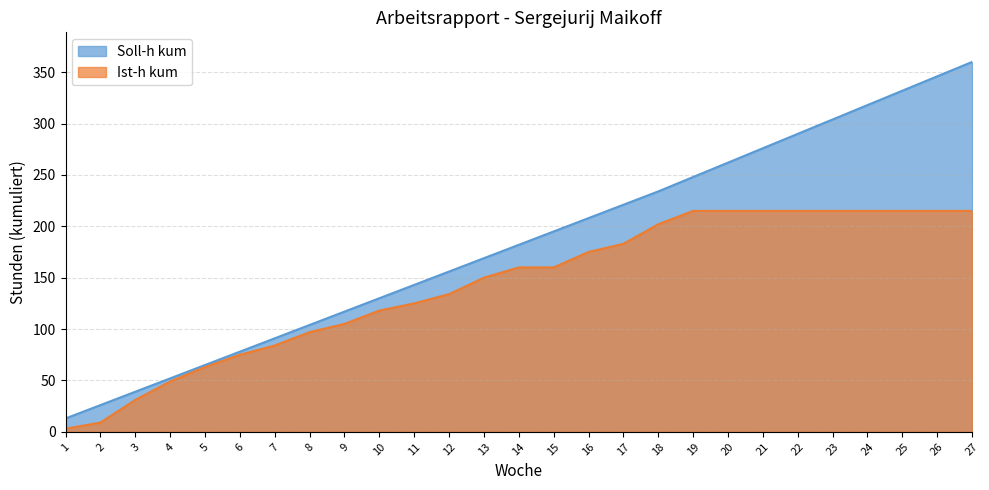

Where does the Soll-h kum series first go above 182?

15